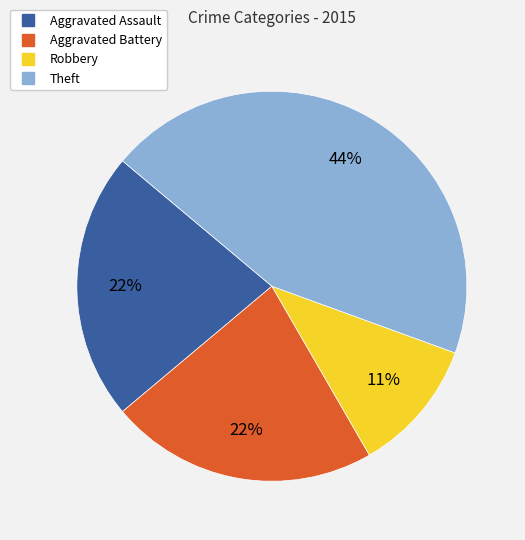

Do Aggravated Battery and Aggravated Assault together represent more than half of the pie?

No